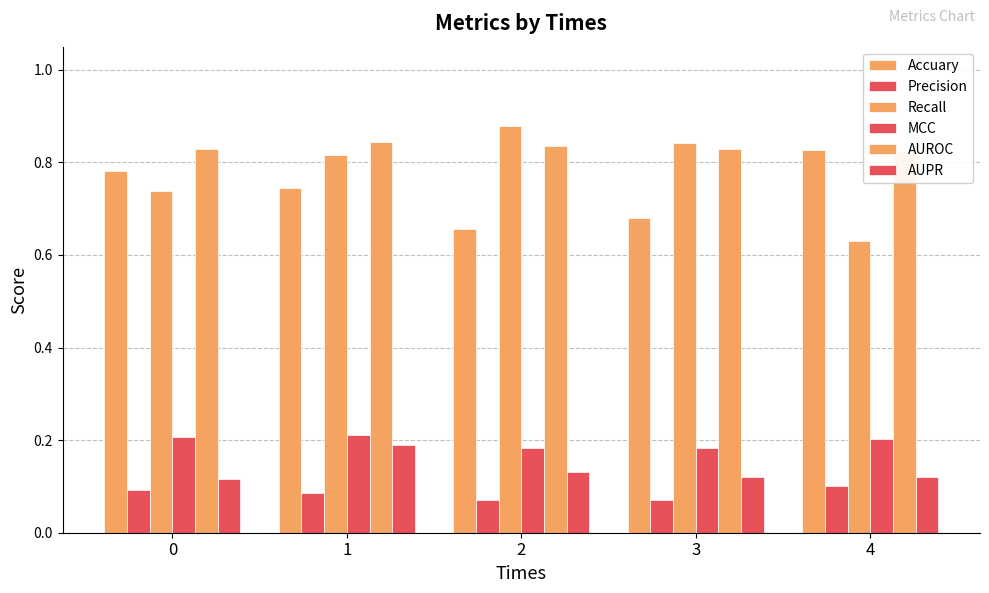

True or false: Accuary has a value of 0.2 at 4.

False